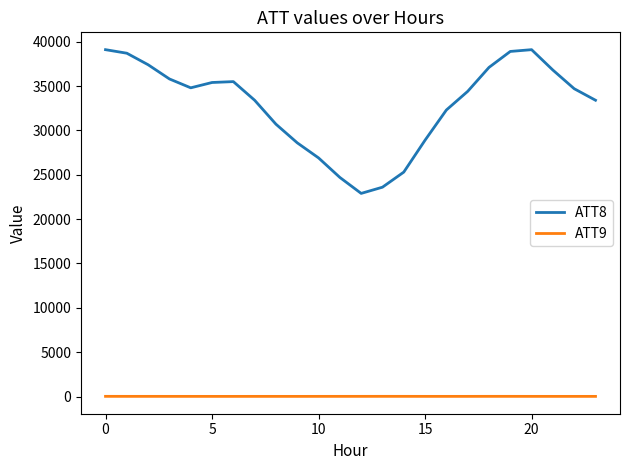

True or false: ATT9 and ATT8 cross at least once.

False